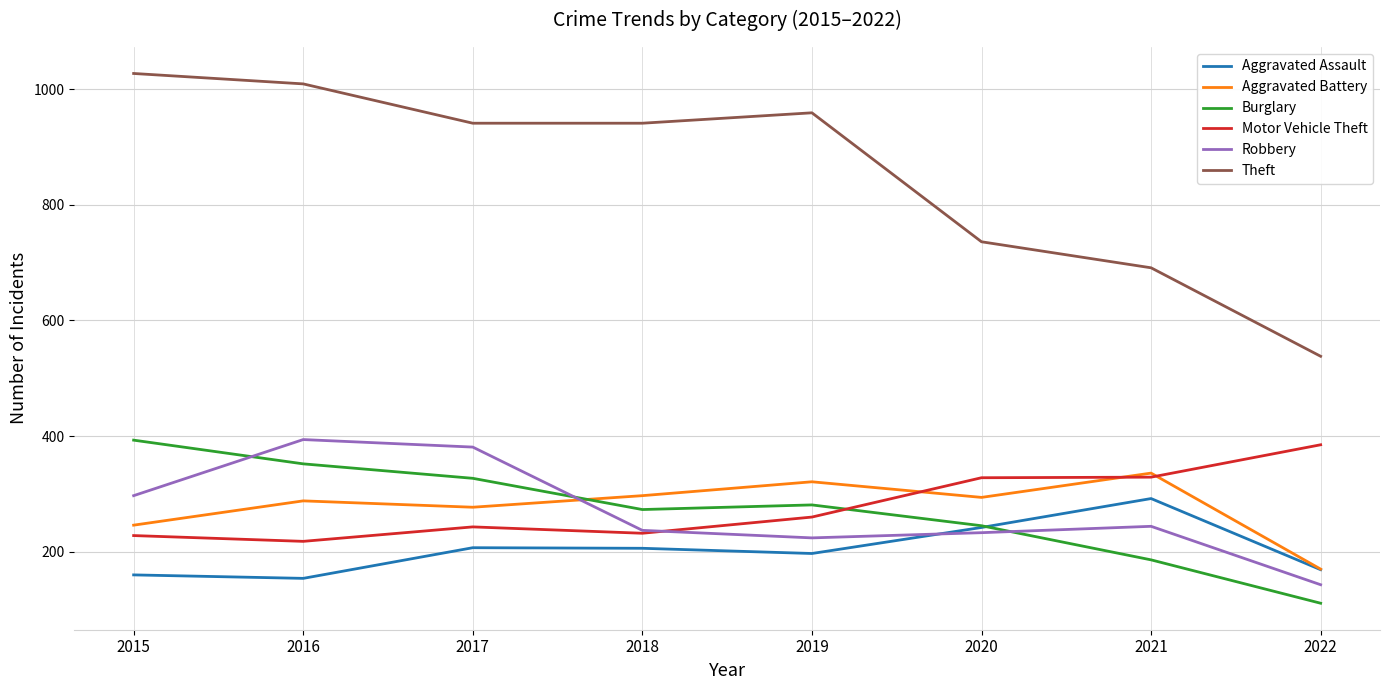

What is the sum of all Aggravated Battery values?

2229